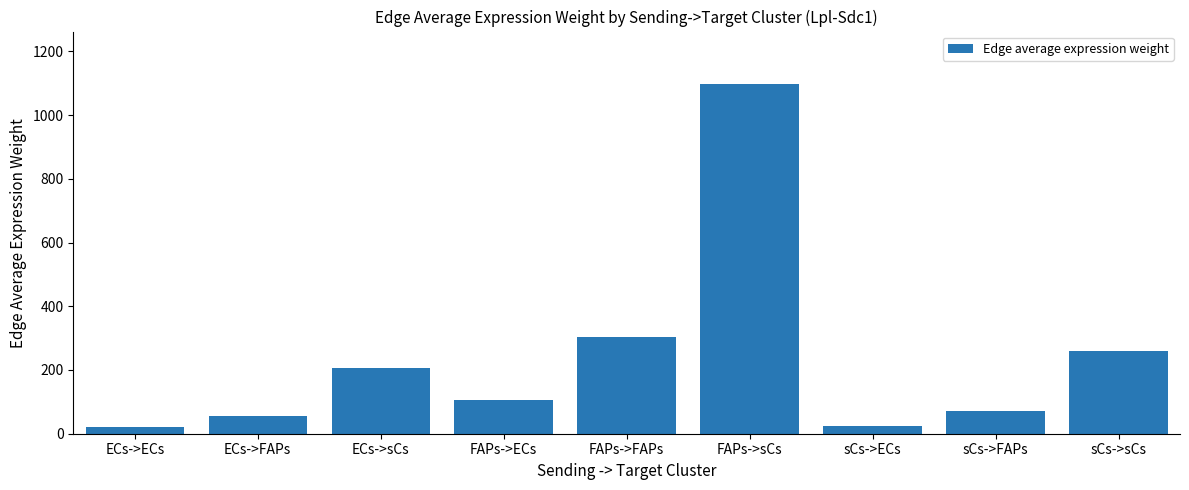

What is the greatest value displayed?

1097.4